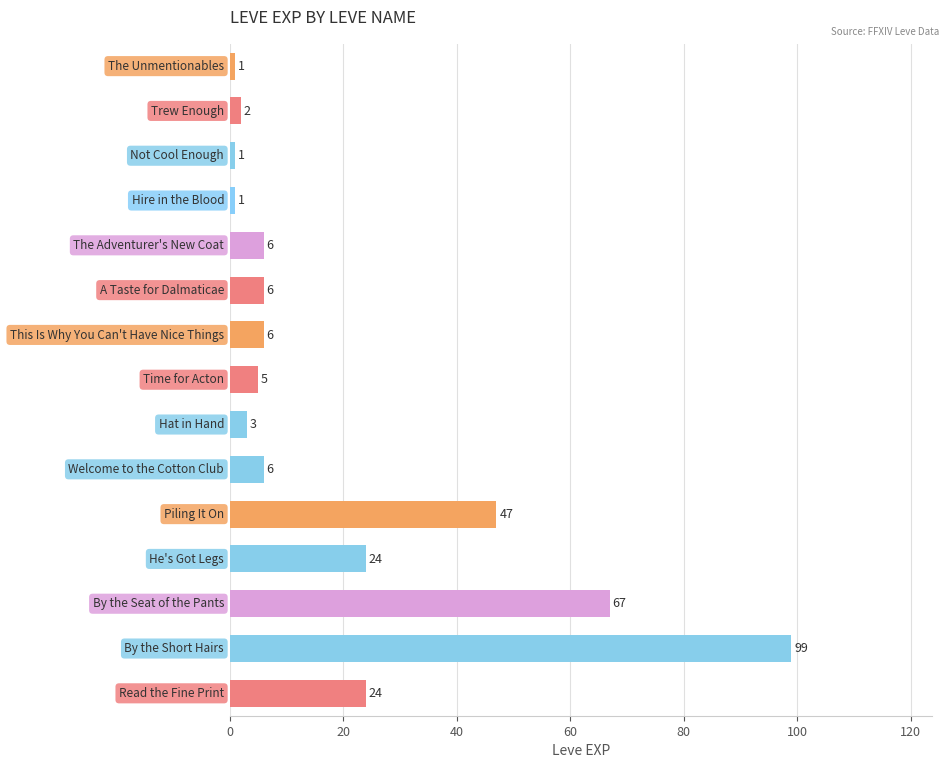

What is the difference between the maximum and minimum values?

98